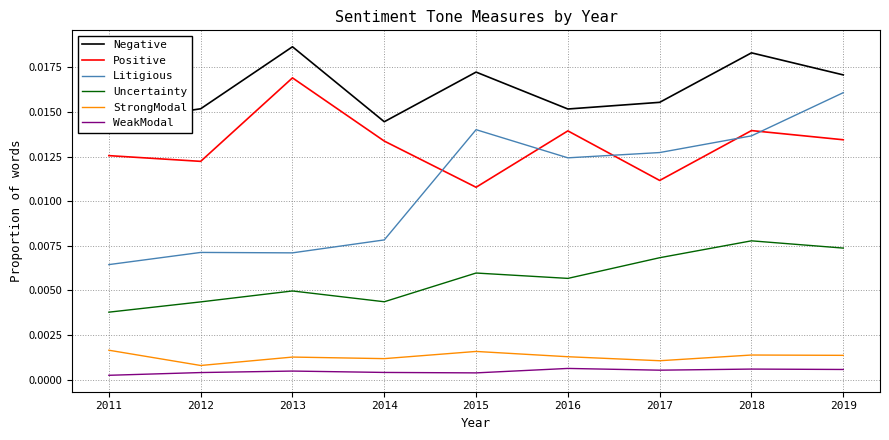

Between 2013 and 2019, which series saw the biggest shift?

Litigious